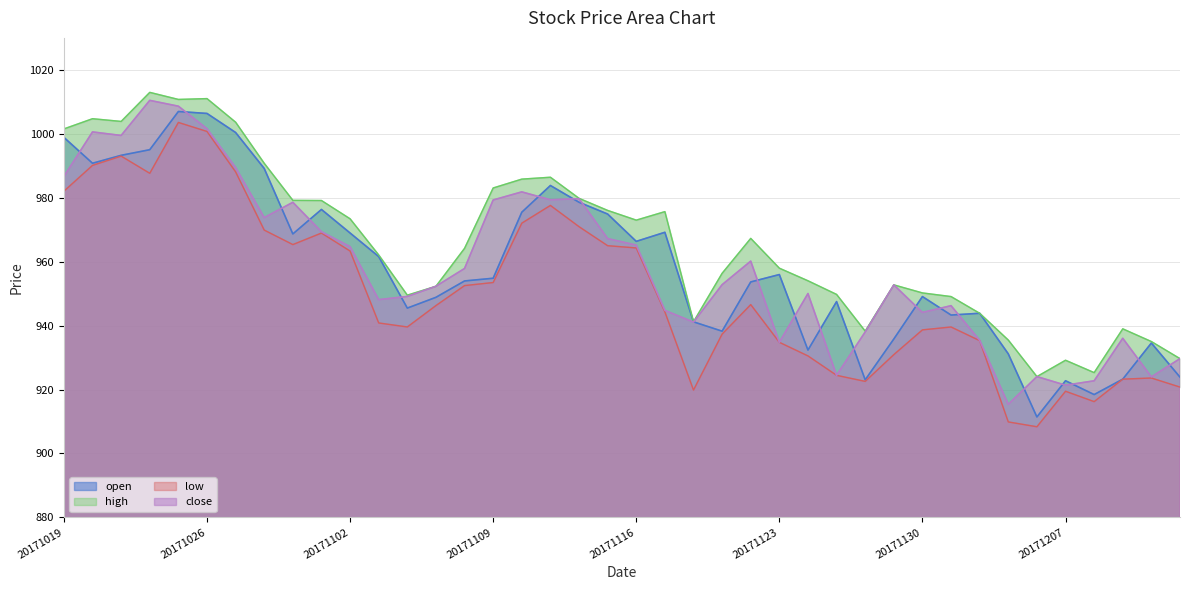

Between 20171116 and 20171113, which is larger?

20171113